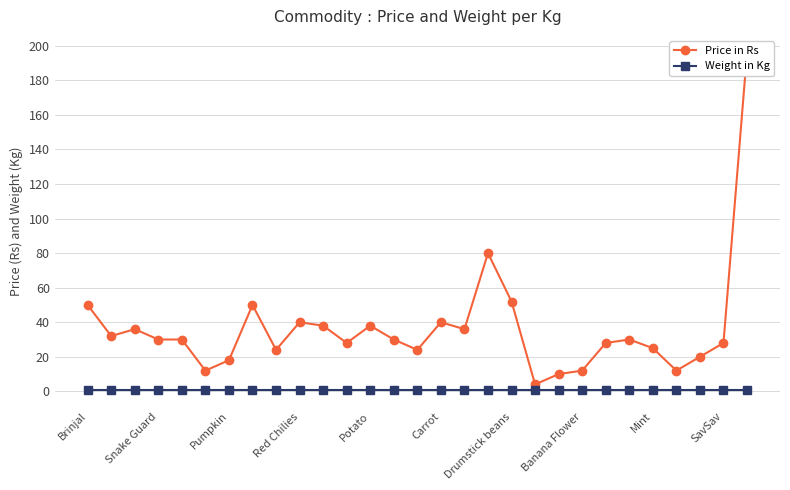

Does the chart display data point markers on the line(s)?

Yes